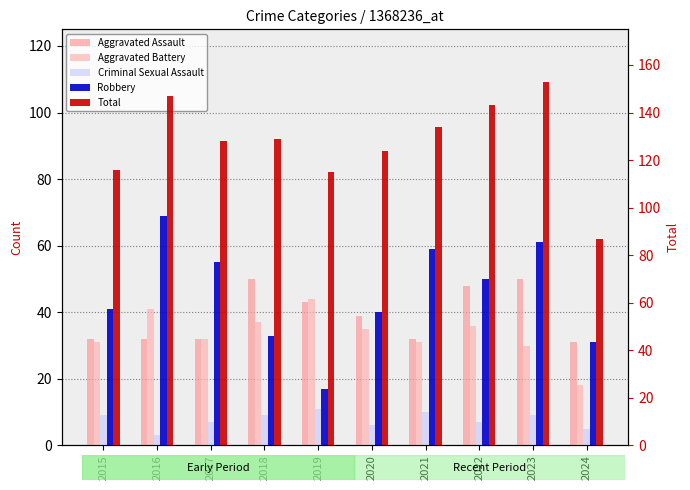

Which category has the highest value in the Criminal Sexual Assault series?

2019